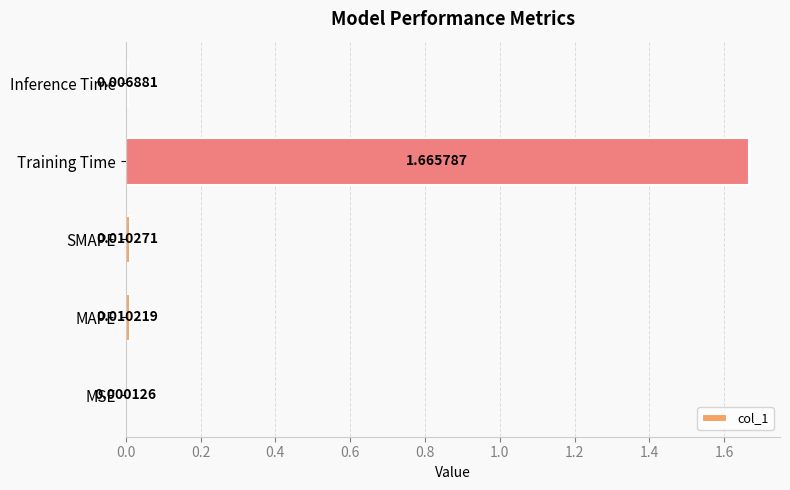

Which label corresponds to the largest value in the chart?

Training Time